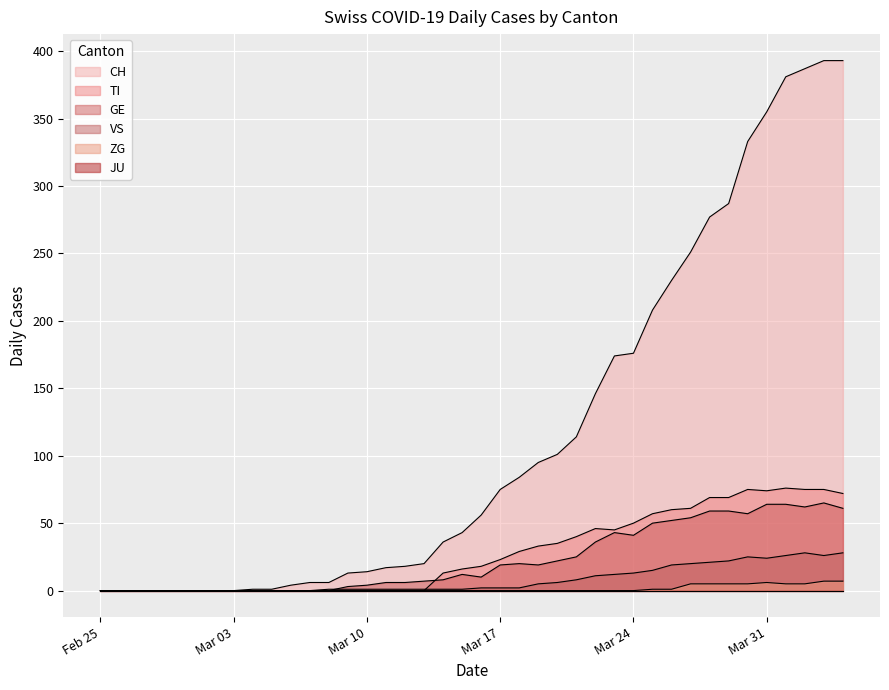

How many lines are shown in the chart?

6